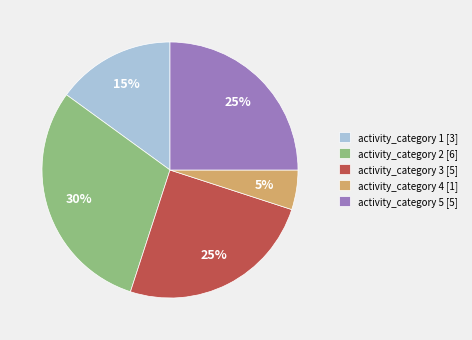

Combined, do activity_category 2 [6] and activity_category 1 [3] account for over 50%?

No